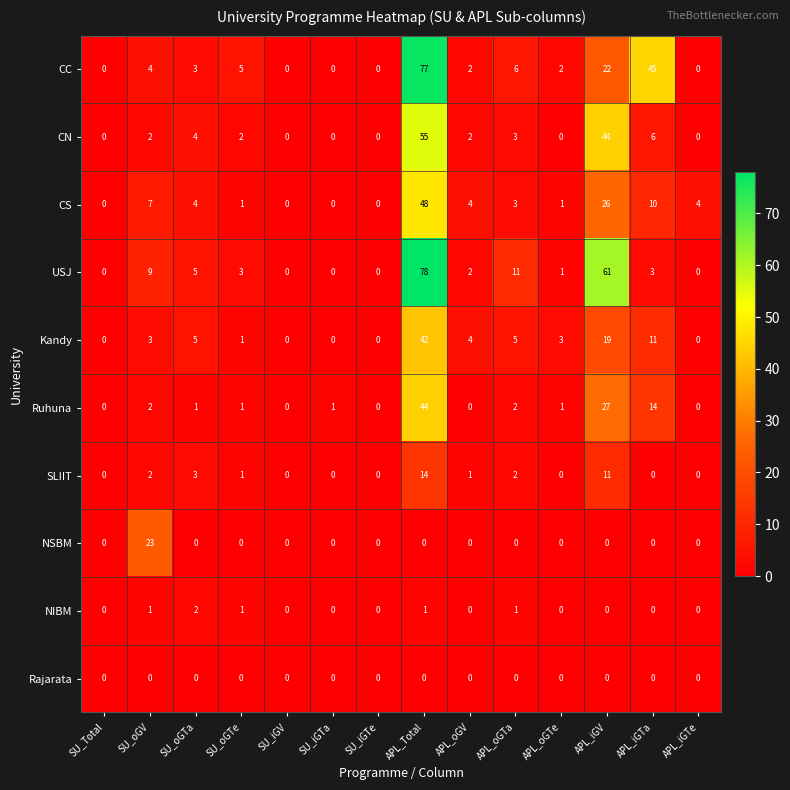

Is it true that CC equals 2 at APL_oGV?

True